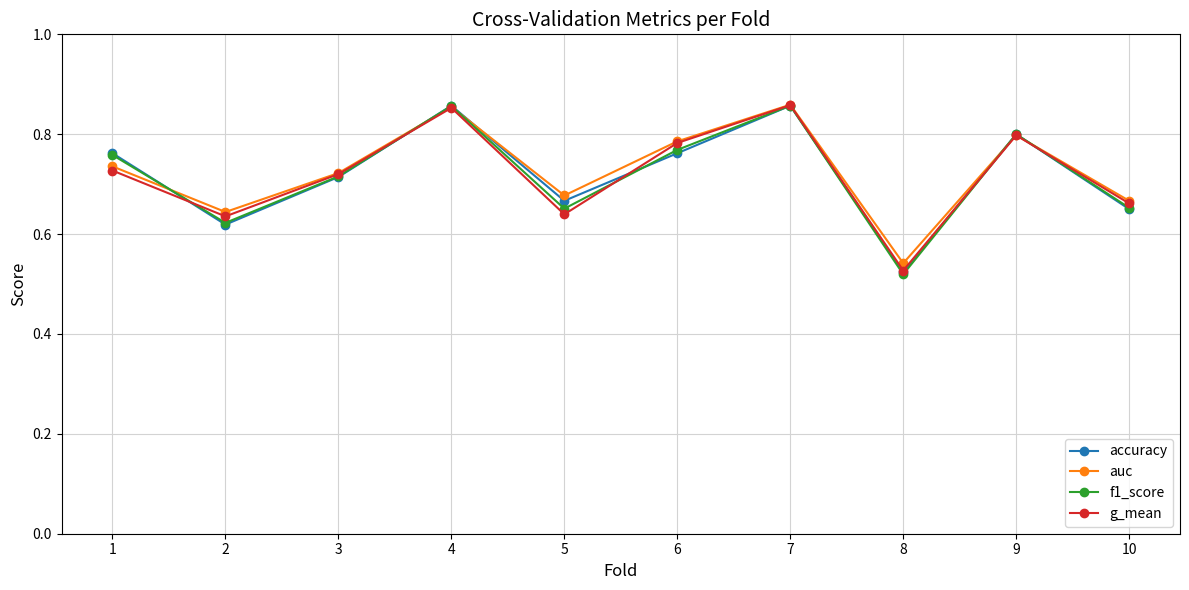

Is it true that auc equals 0.6 at 7?

False